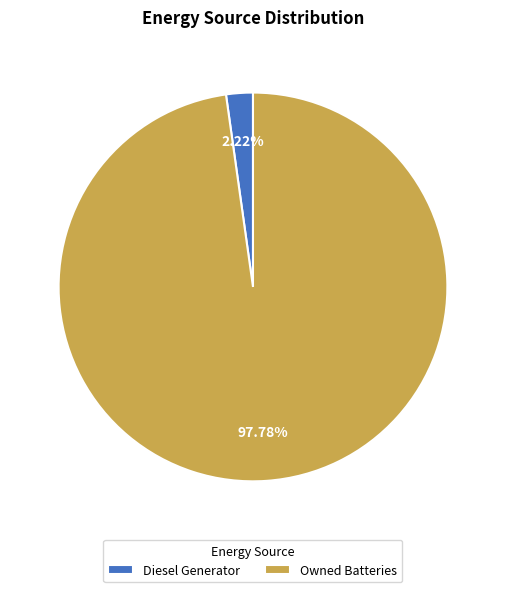

What is the majority slice?

Owned Batteries